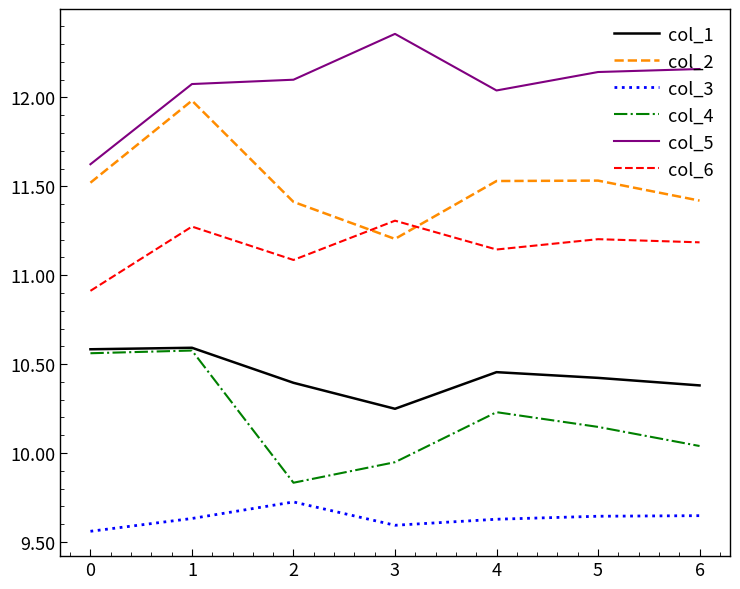

How many lines are shown in the chart?

6